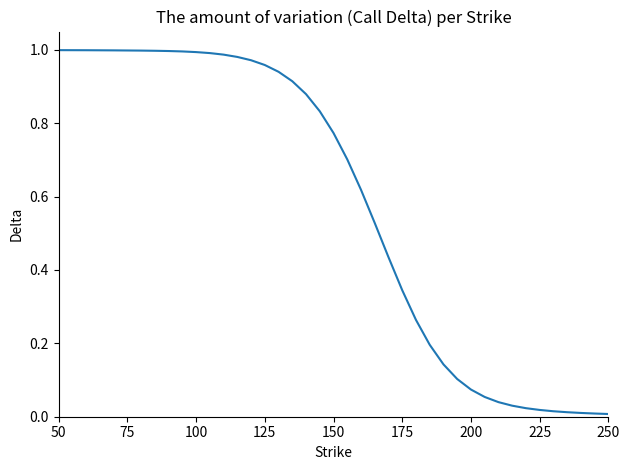

The chart shows a value of 0.0 at 250. True or false?

True